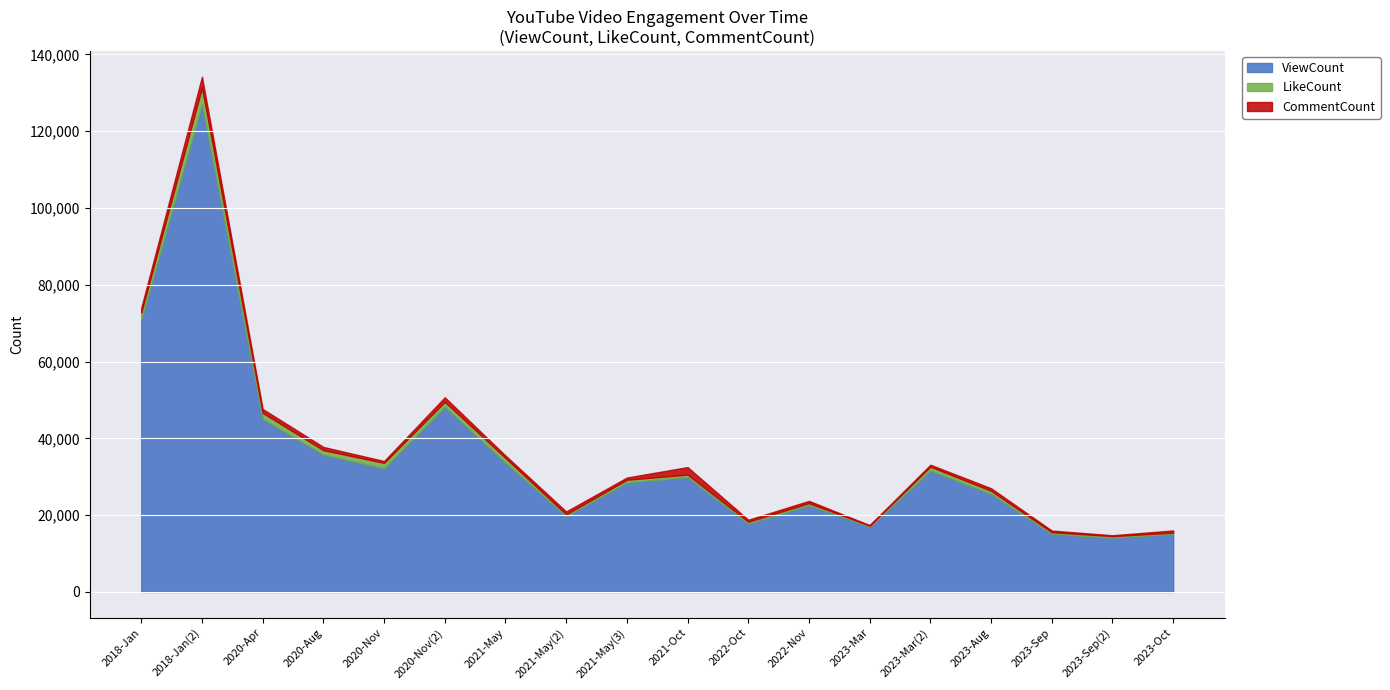

How many series are shown in this chart?

3